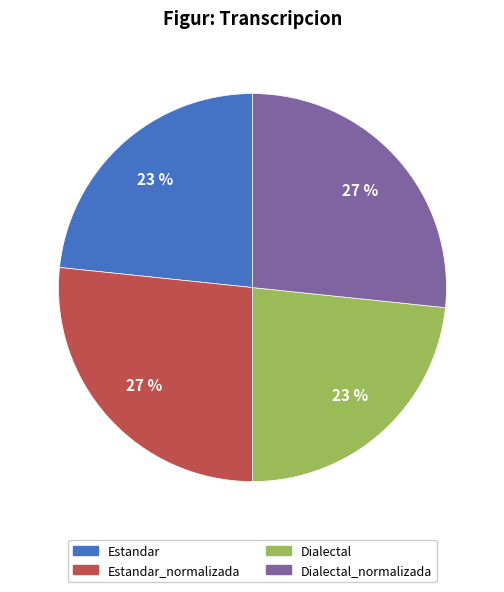

Approximately how many times larger is the value at Dialectal_normalizada compared to Estandar_normalizada?

1.0